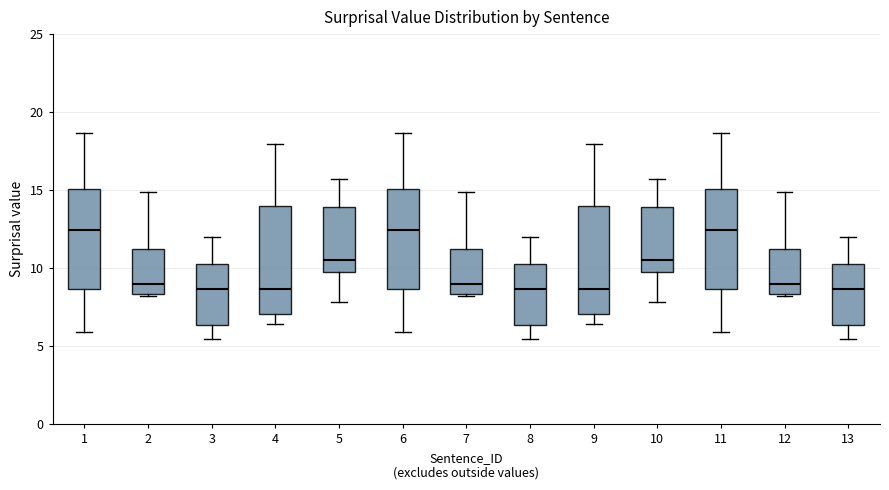

Reading left to right, transcribe this box plot: for each box, give where its median line is, the range the box spans, and where its two whiskers end, as read against the y-axis. The values are not printed on the chart, so give them approximately, as read against the axis.

1: median 12.5, box 8.5 to 15.0, whiskers 6.0 to 18.5
2: median 9.0, box 8.5 to 11.0, whiskers 8.0 to 15.0
3: median 8.5, box 6.5 to 10.5, whiskers 5.5 to 12.0
4: median 8.5, box 7.0 to 14.0, whiskers 6.5 to 18.0
5: median 10.5, box 10.0 to 14.0, whiskers 8.0 to 15.5
6: median 12.5, box 8.5 to 15.0, whiskers 6.0 to 18.5
7: median 9.0, box 8.5 to 11.0, whiskers 8.0 to 15.0
8: median 8.5, box 6.5 to 10.5, whiskers 5.5 to 12.0
9: median 8.5, box 7.0 to 14.0, whiskers 6.5 to 18.0
10: median 10.5, box 10.0 to 14.0, whiskers 8.0 to 15.5
11: median 12.5, box 8.5 to 15.0, whiskers 6.0 to 18.5
12: median 9.0, box 8.5 to 11.0, whiskers 8.0 to 15.0
13: median 8.5, box 6.5 to 10.5, whiskers 5.5 to 12.0